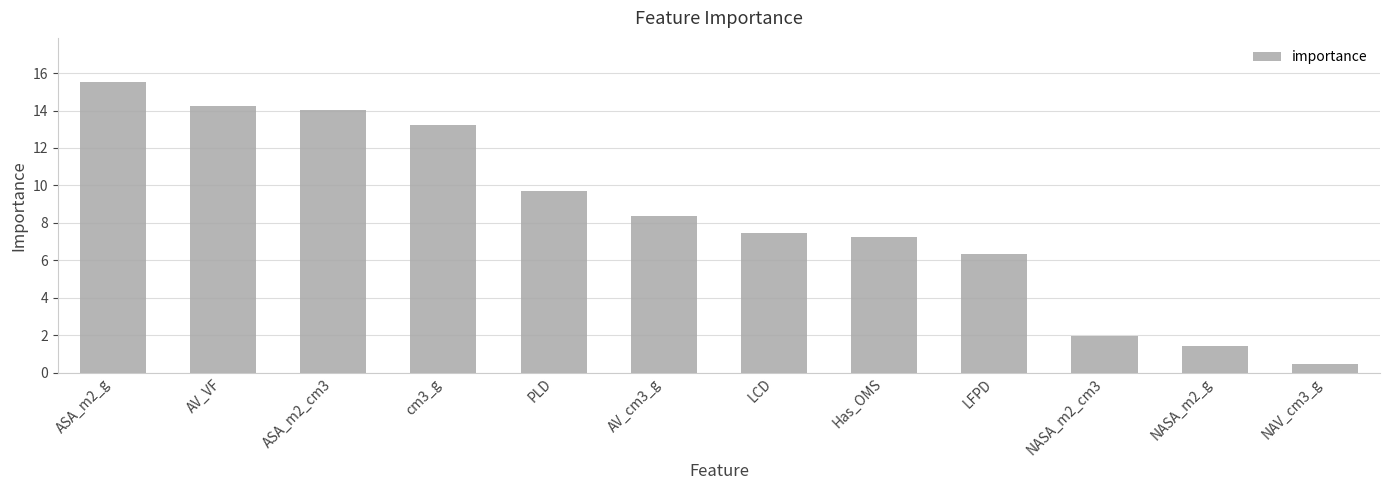

Count the number of values greater than 8.

6